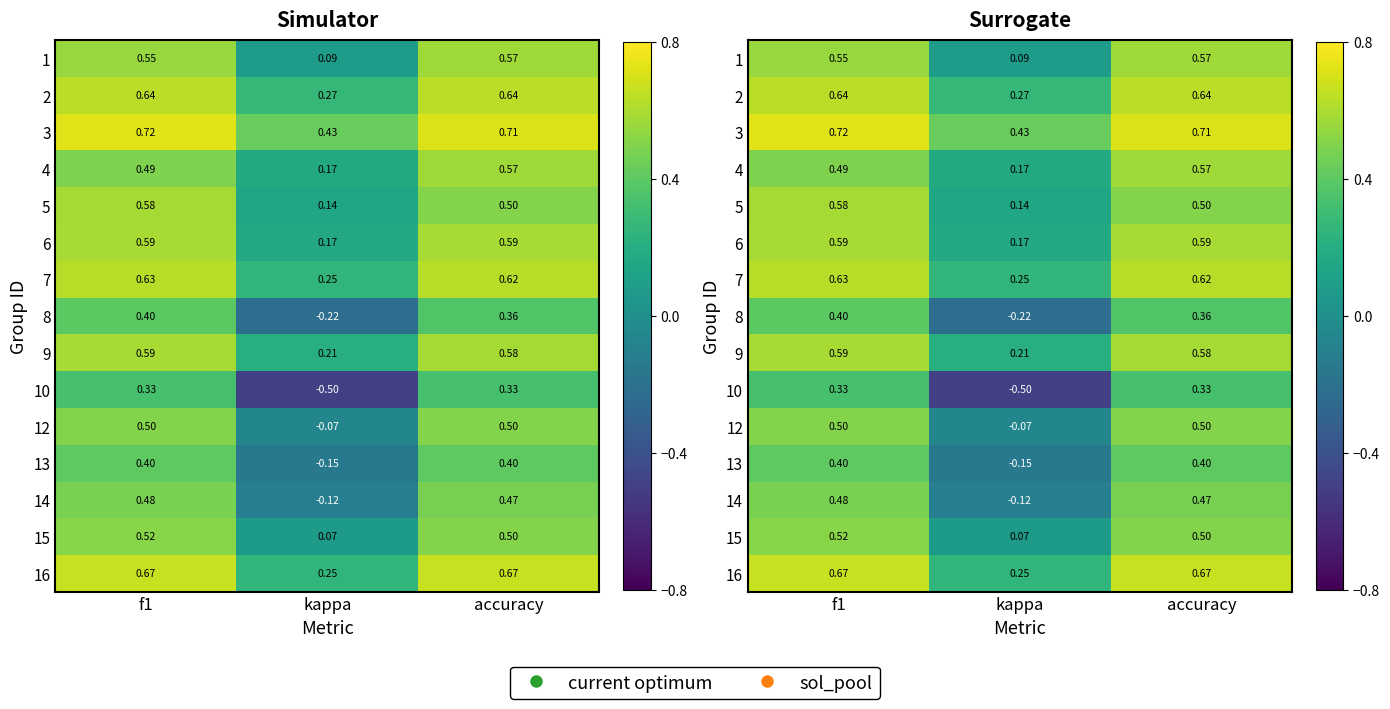

Which label corresponds to the smallest value in the chart?

kappa